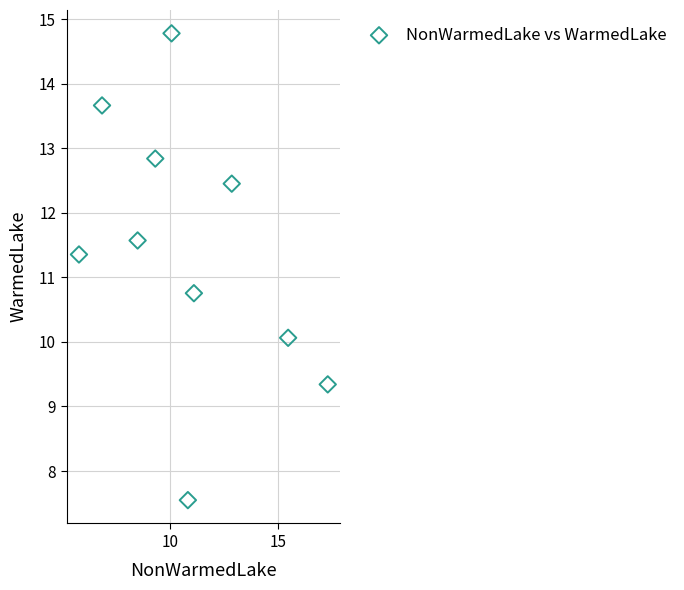

What Y value in the scatter plot is closest to 11?

10.8